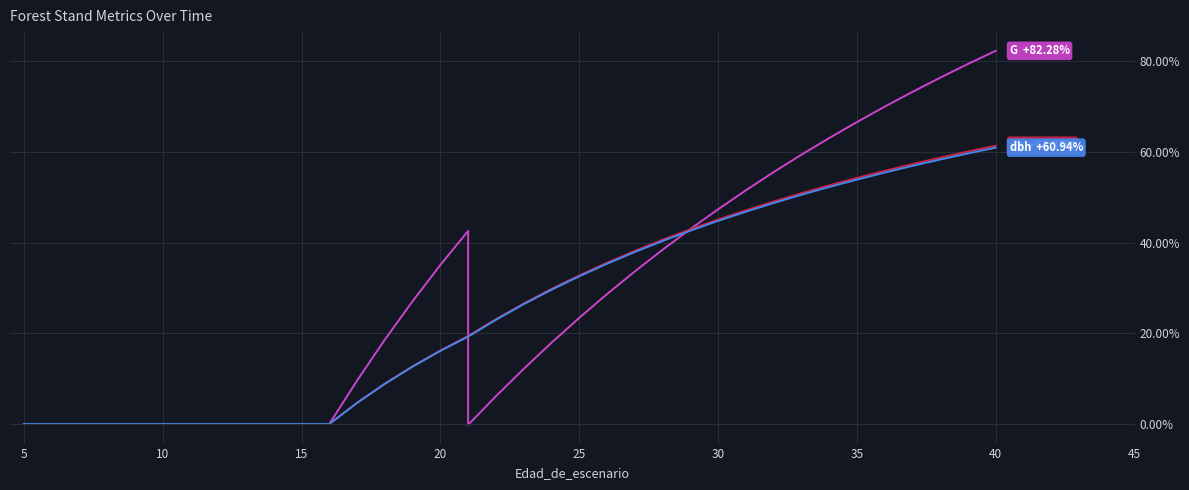

True or false: dbh_medio has more than 1 points higher than both neighbors.

False